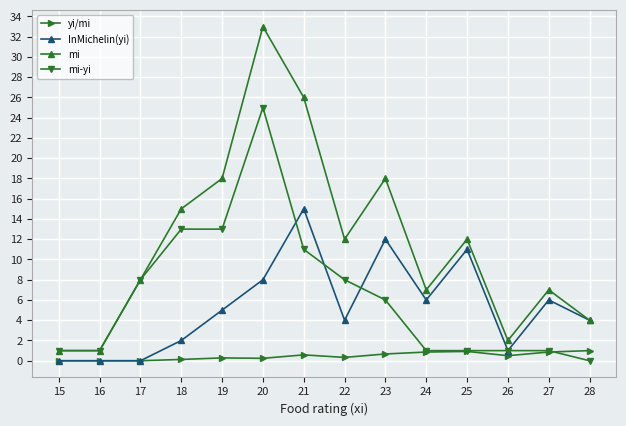

Does the chart display data point markers on the line(s)?

Yes